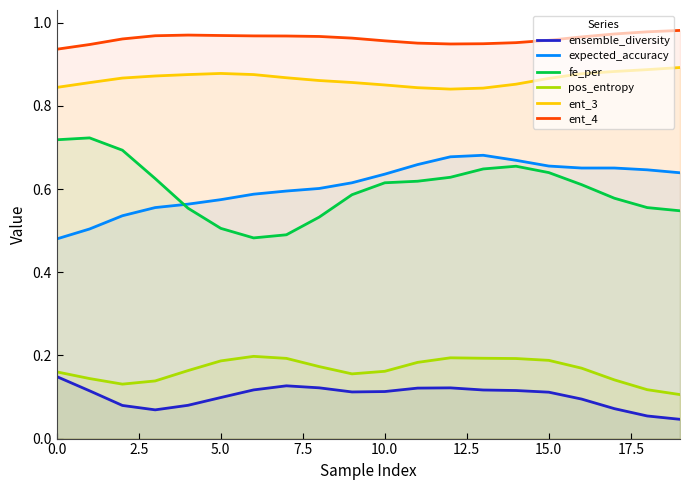

What is the greatest value displayed?

1.0